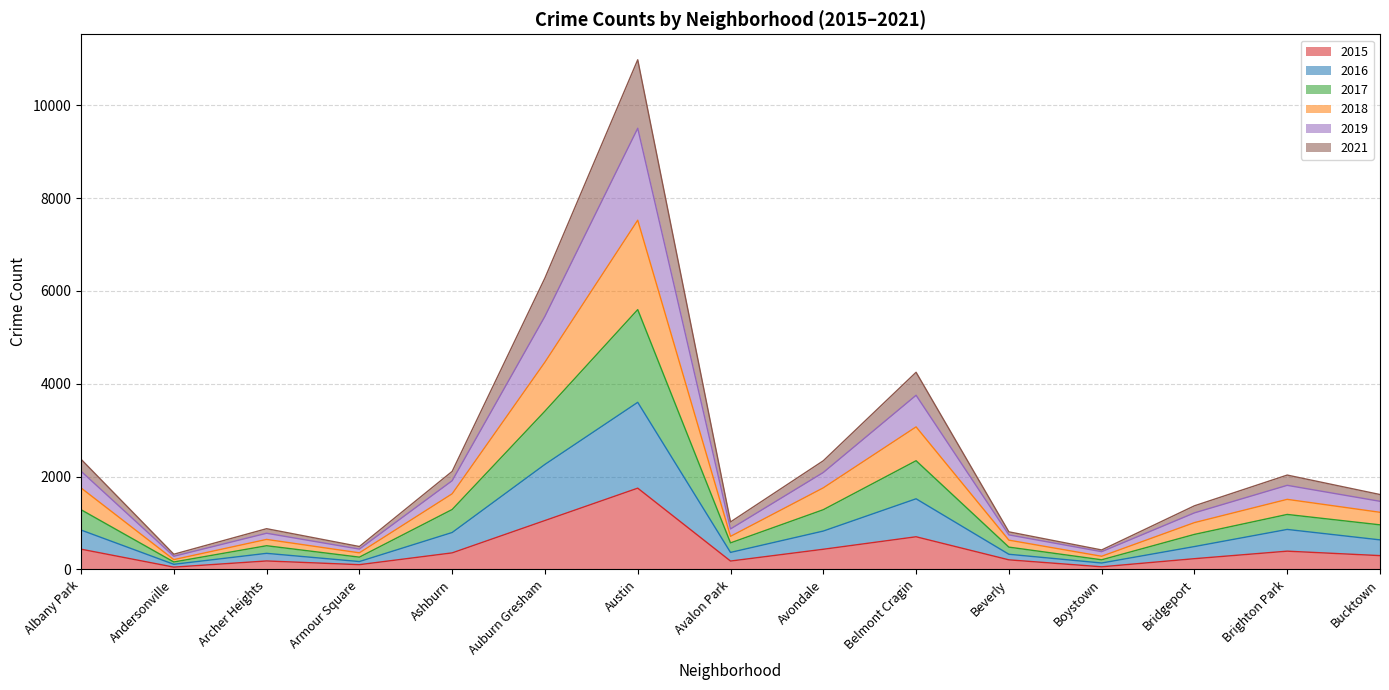

Which series has the largest range (max minus min)?

2019